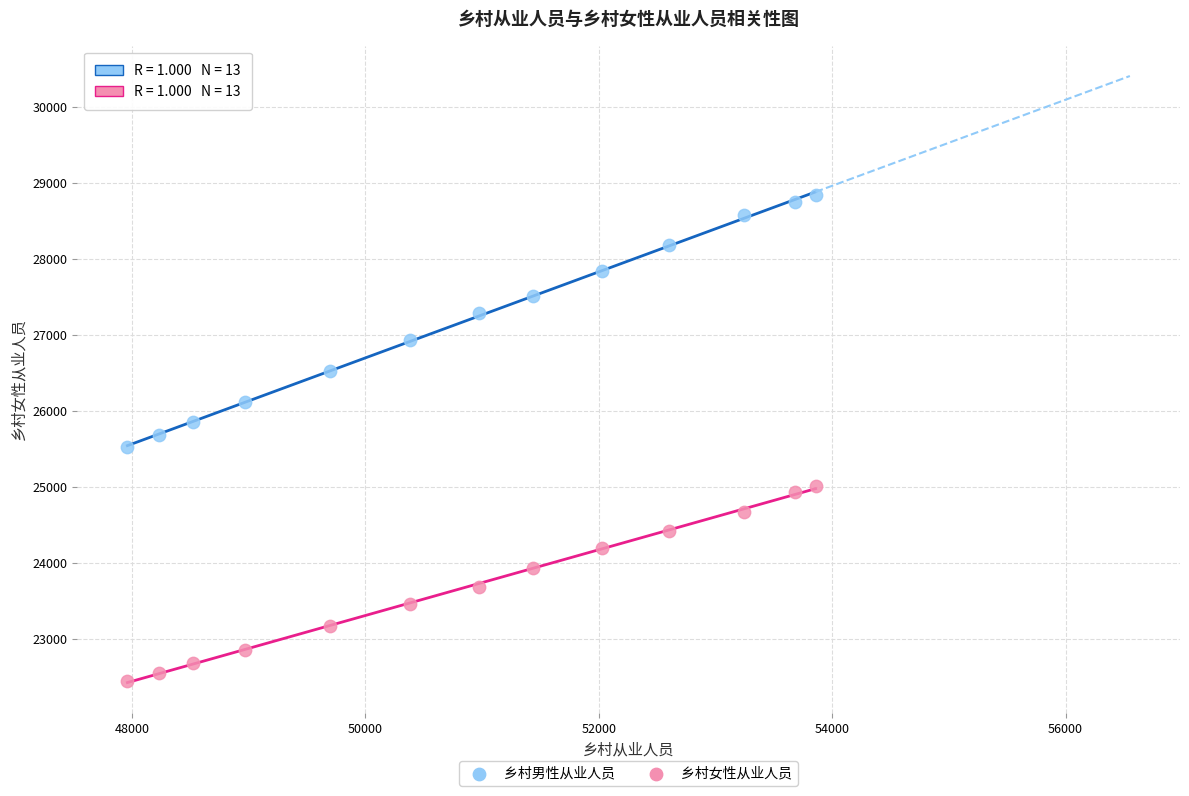

Across all data points, what is the range of X values (max minus min)?

5895.7